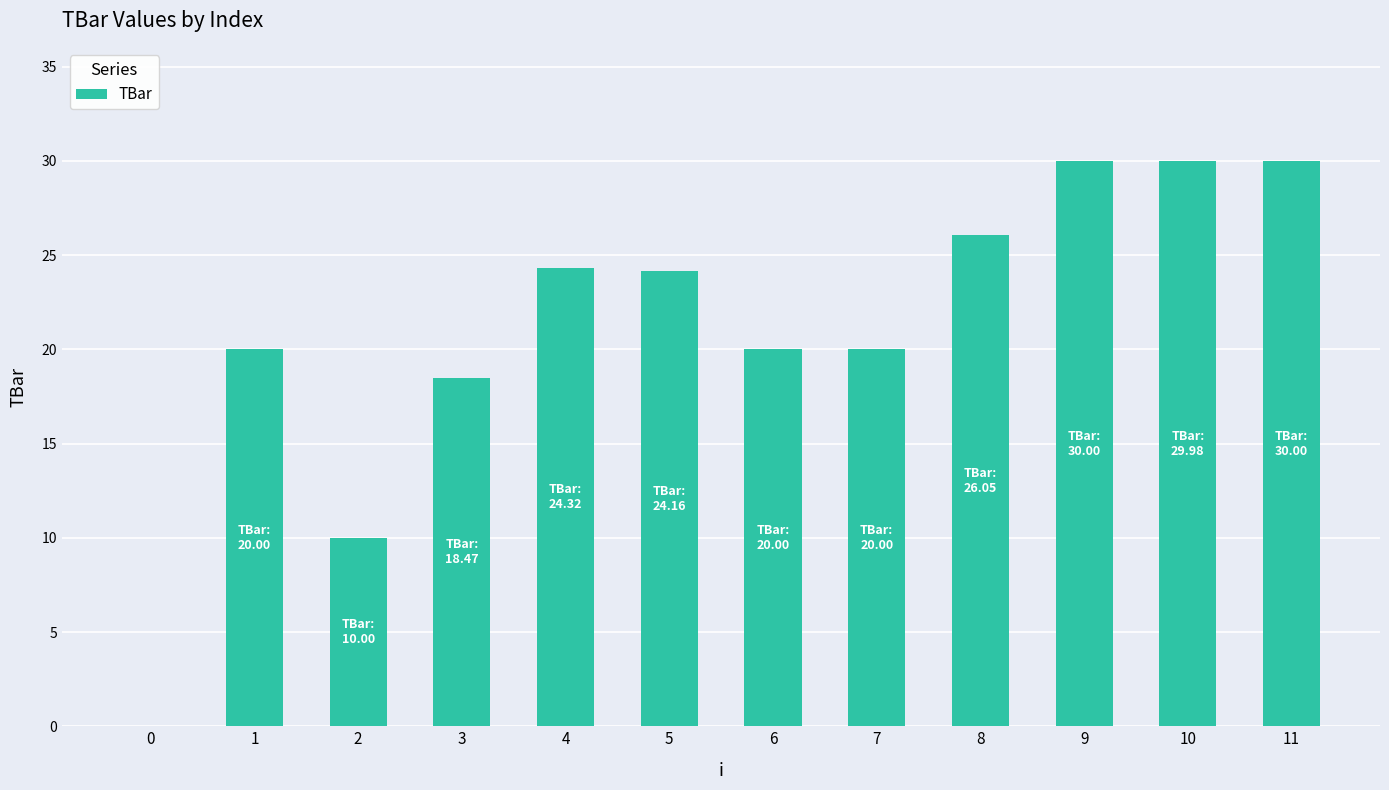

Approximately how many times larger is the value at 11 compared to 5?

1.2